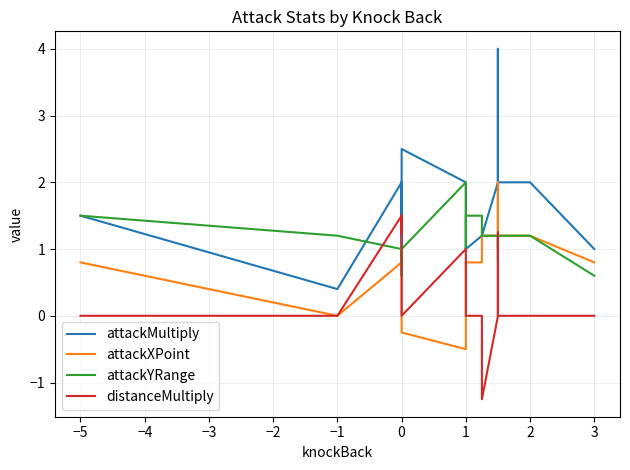

At how many categories does at least one series exceed 3?

2